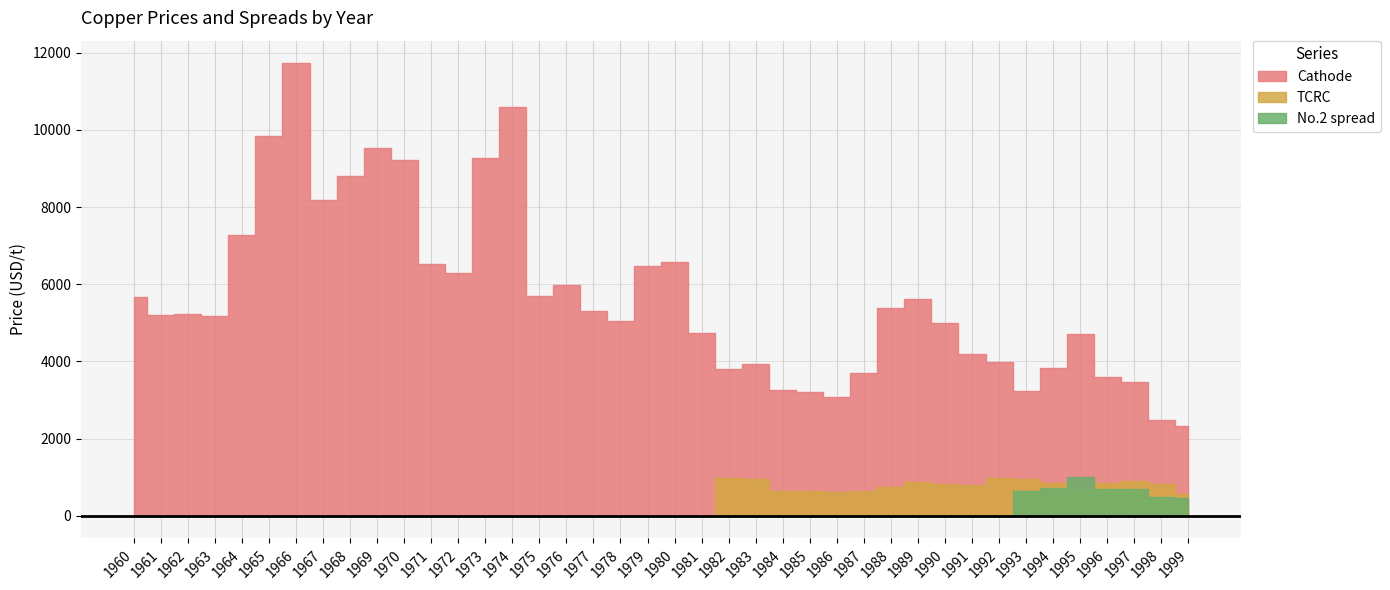

True or false: Cathode and TCRC intersect in this chart.

False